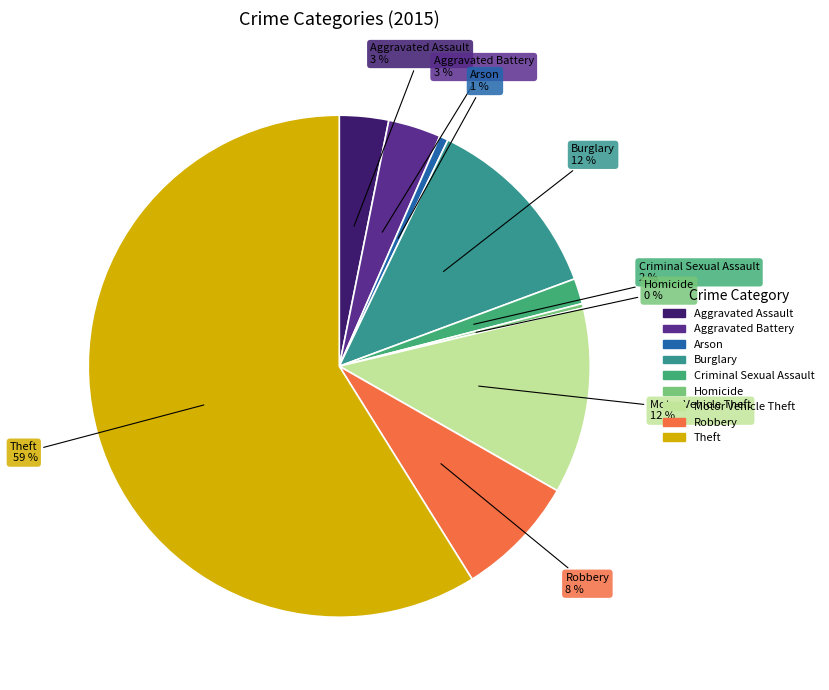

To the nearest percent, what is the combined percentage of Motor Vehicle Theft and Aggravated Assault?

15%